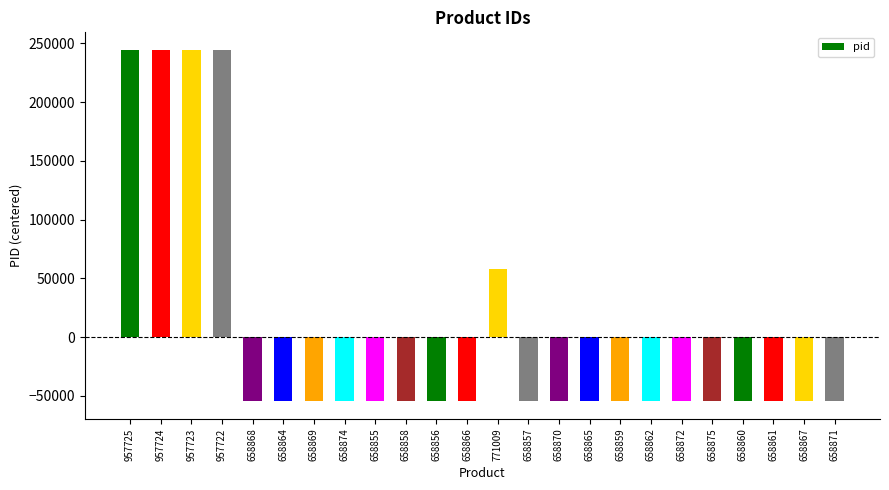

Is it true that the value at 771009 is 28904.9?

False